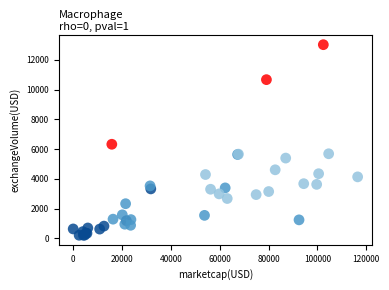

What Y value in the scatter plot is closest to 6618?

6330